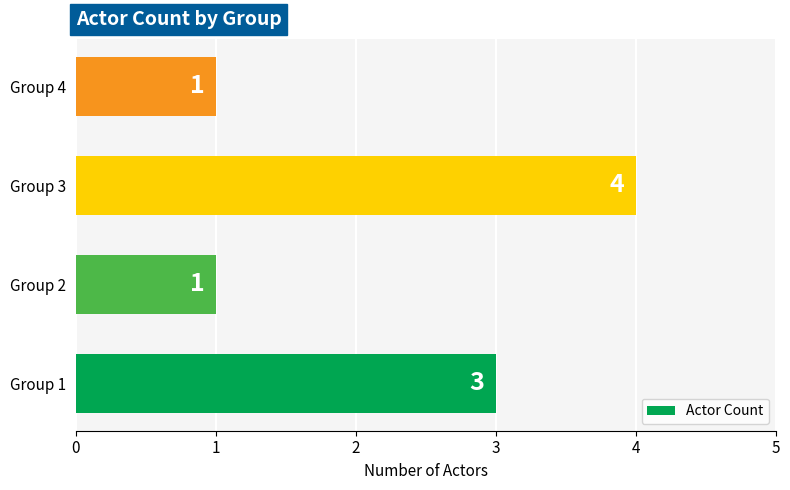

How many values are between 1 and 4?

4